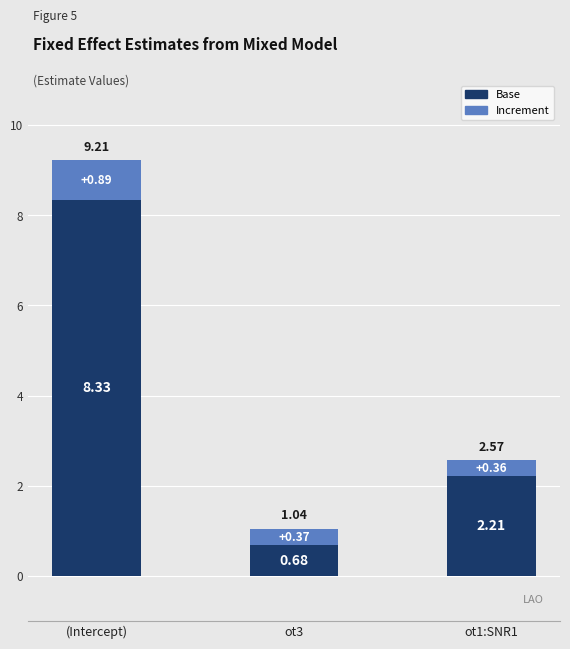

What are all the series names shown in the legend?

Base, Increment